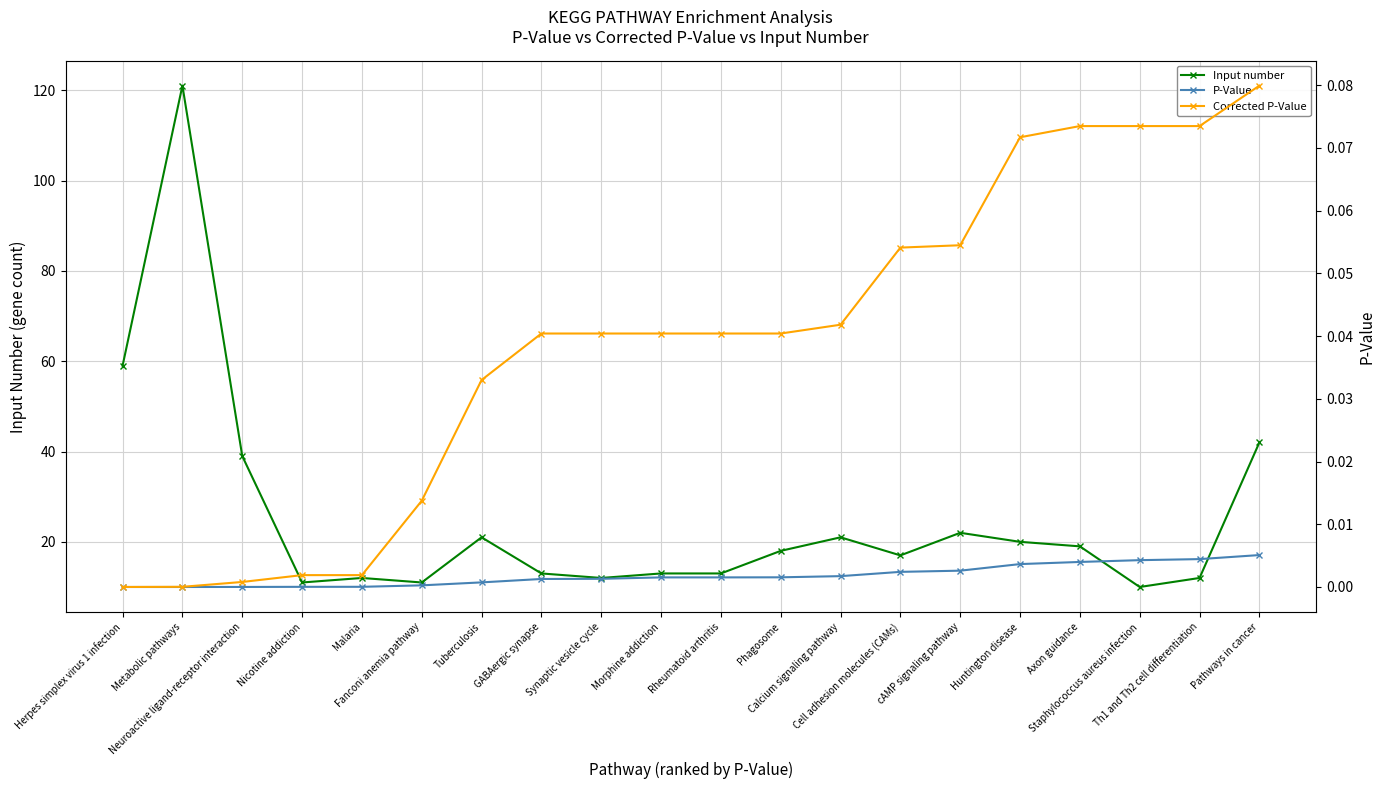

How many lines are shown in the chart?

3